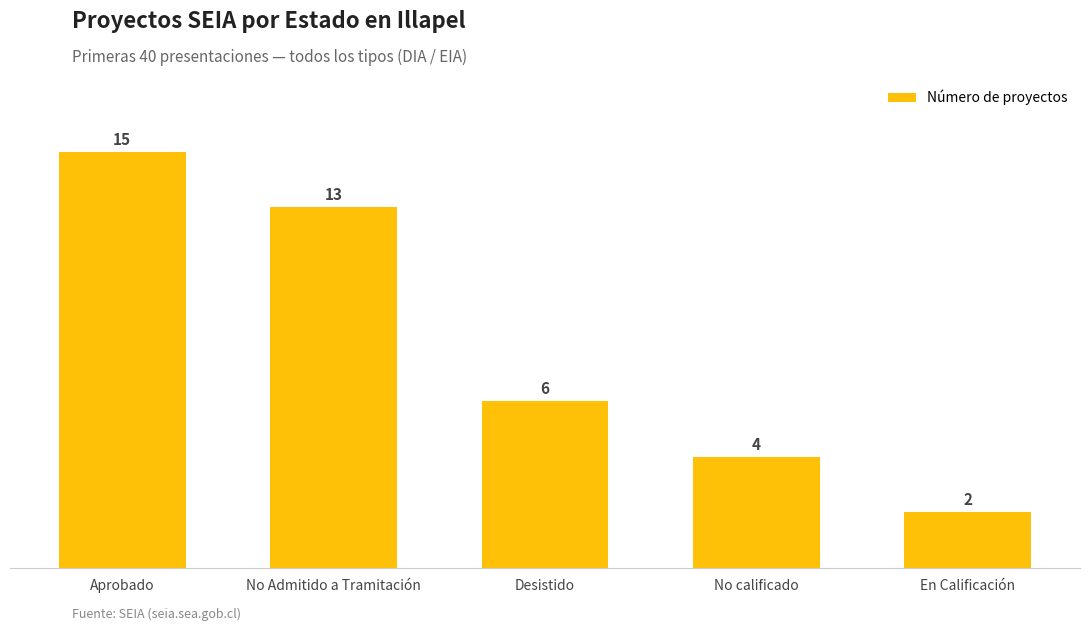

List the labels in order of value, smallest first.

En Calificación, No calificado, Desistido, No Admitido a Tramitación, Aprobado